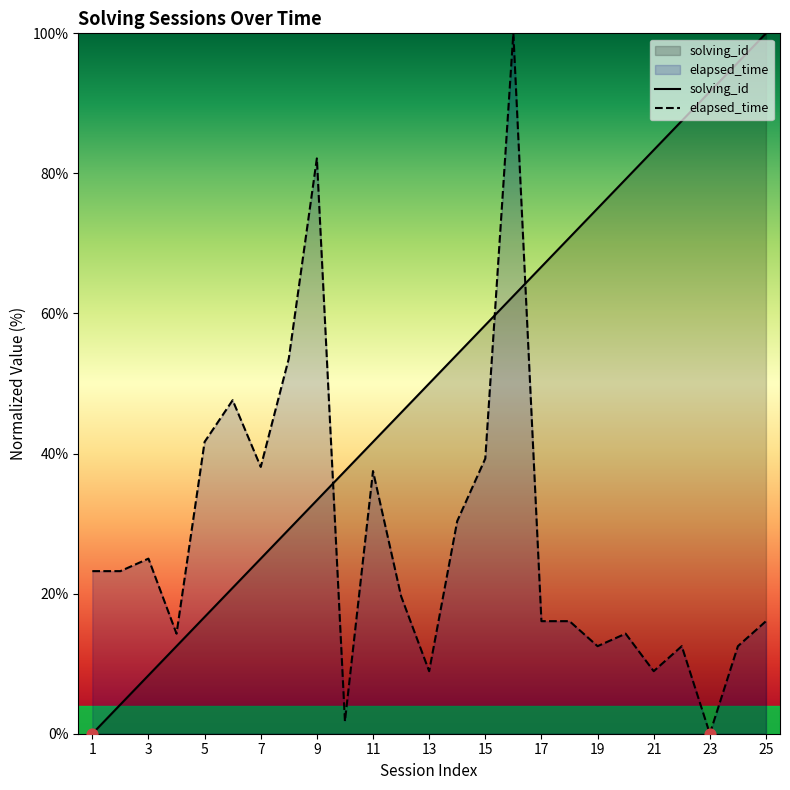

Which series has the largest total across all categories?

solving_id